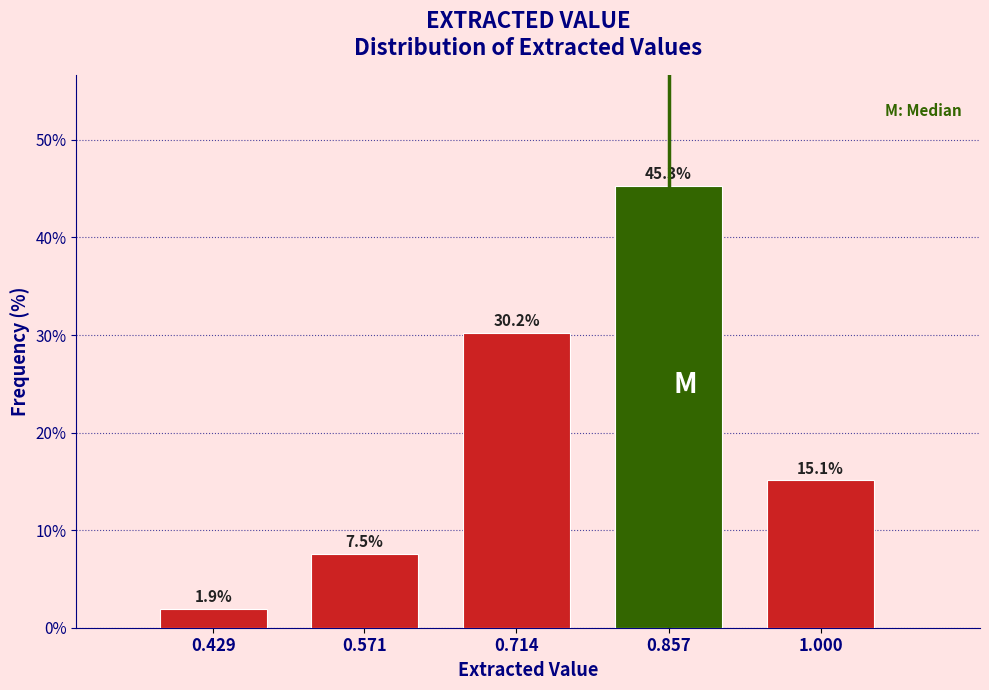

Reading left to right, list all the values displayed in this chart.

0.429=1.9	0.571=7.5	0.714=30.2	0.857=45.3	1.000=15.1